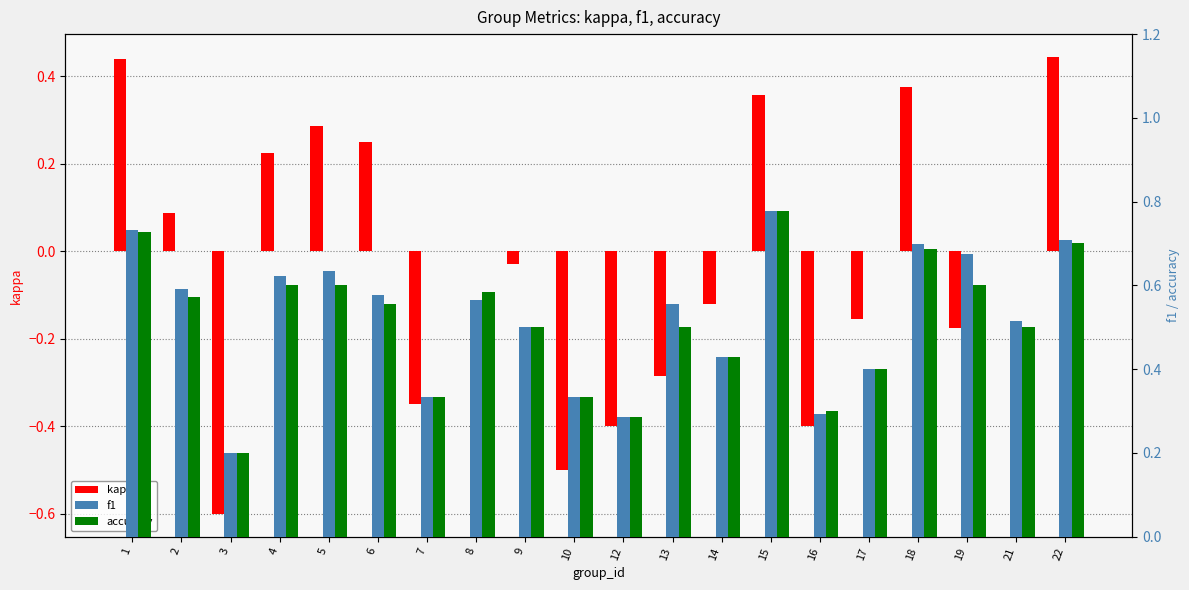

How many bars are there in each group?

3